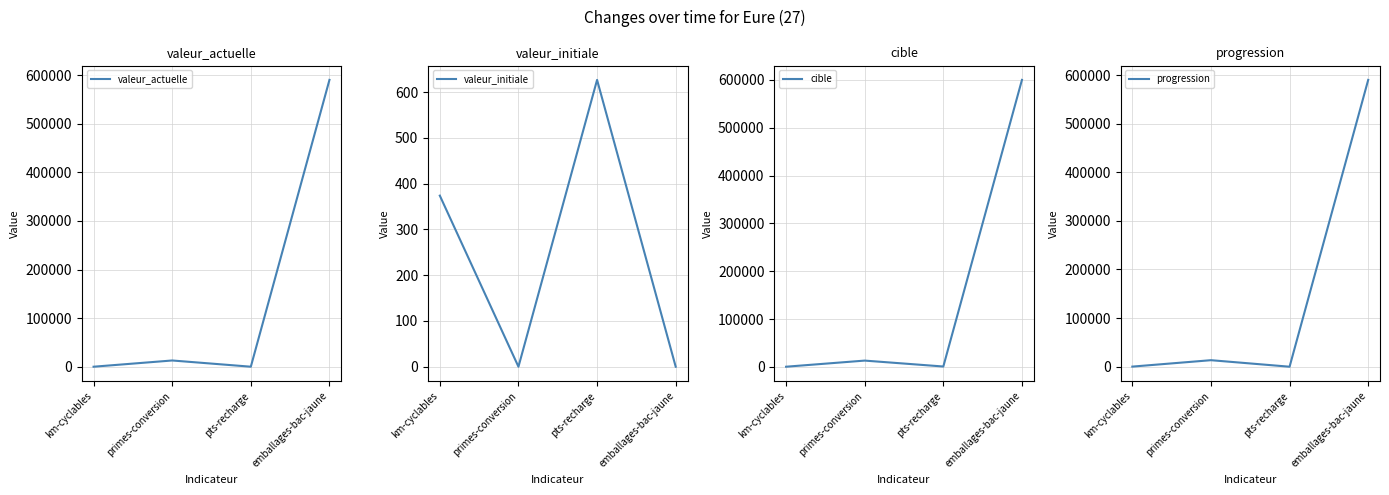

What is the sum of all valeur_initiale values?

1001